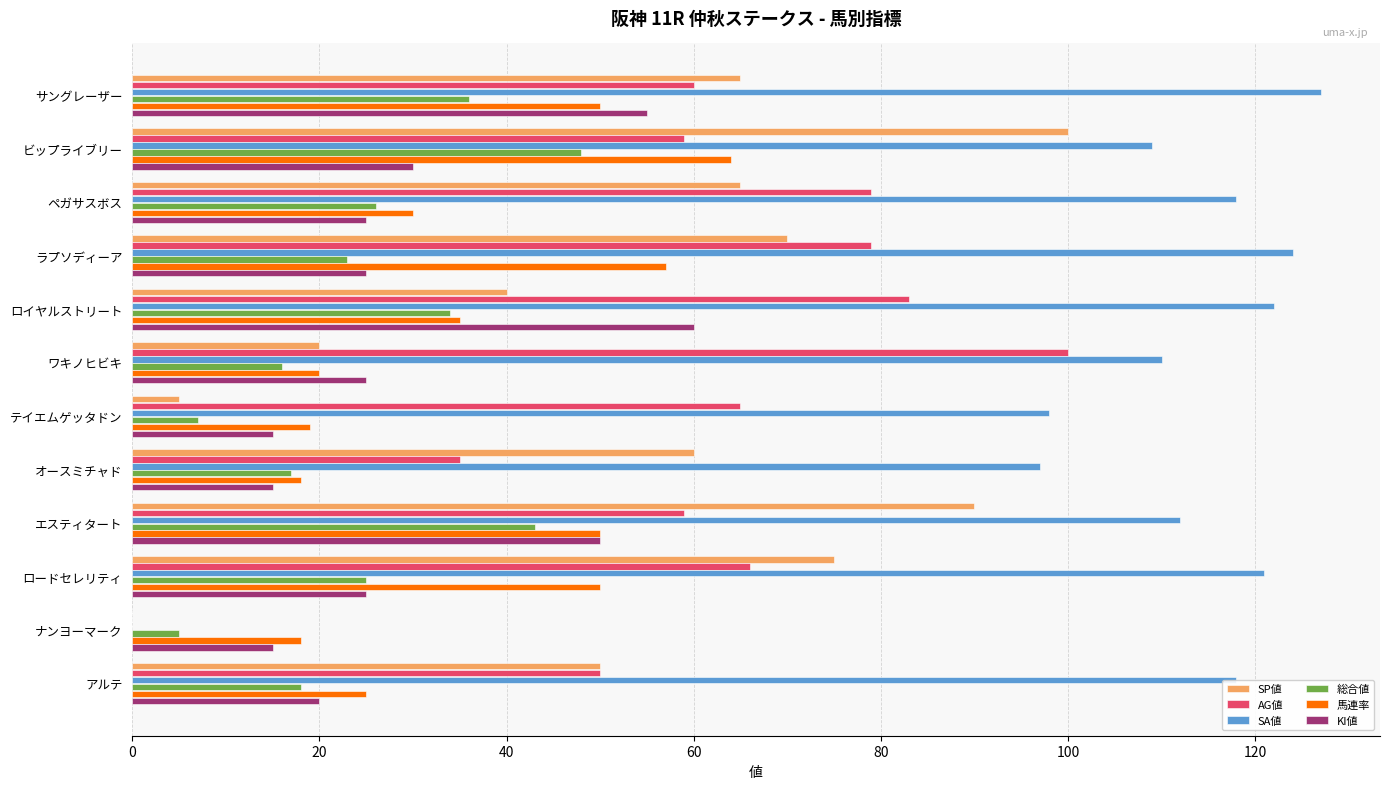

What is the sum of all SA値 values?

1256